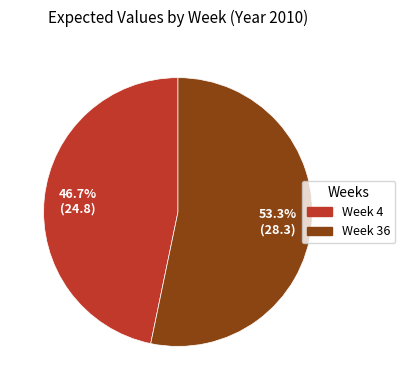

What is the smallest slice in the pie chart?

Week 4